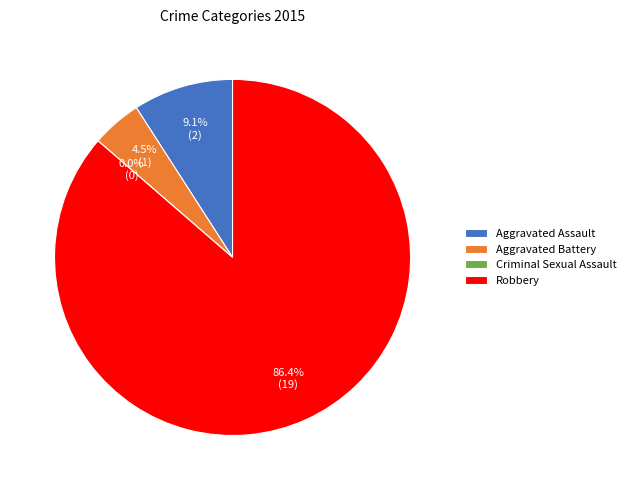

What portion of the pie excludes Criminal Sexual Assault?

100.0%